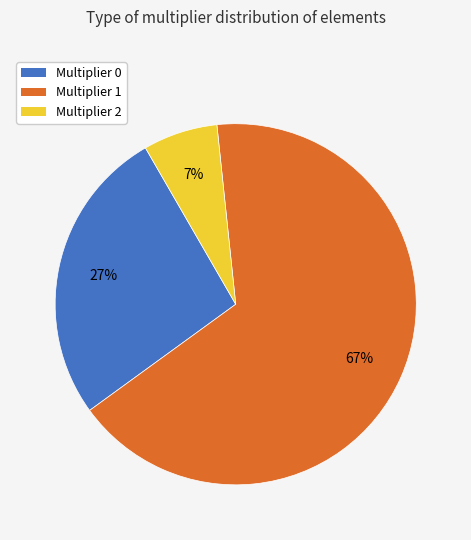

Does Multiplier 2 account for over 50% of the chart?

No